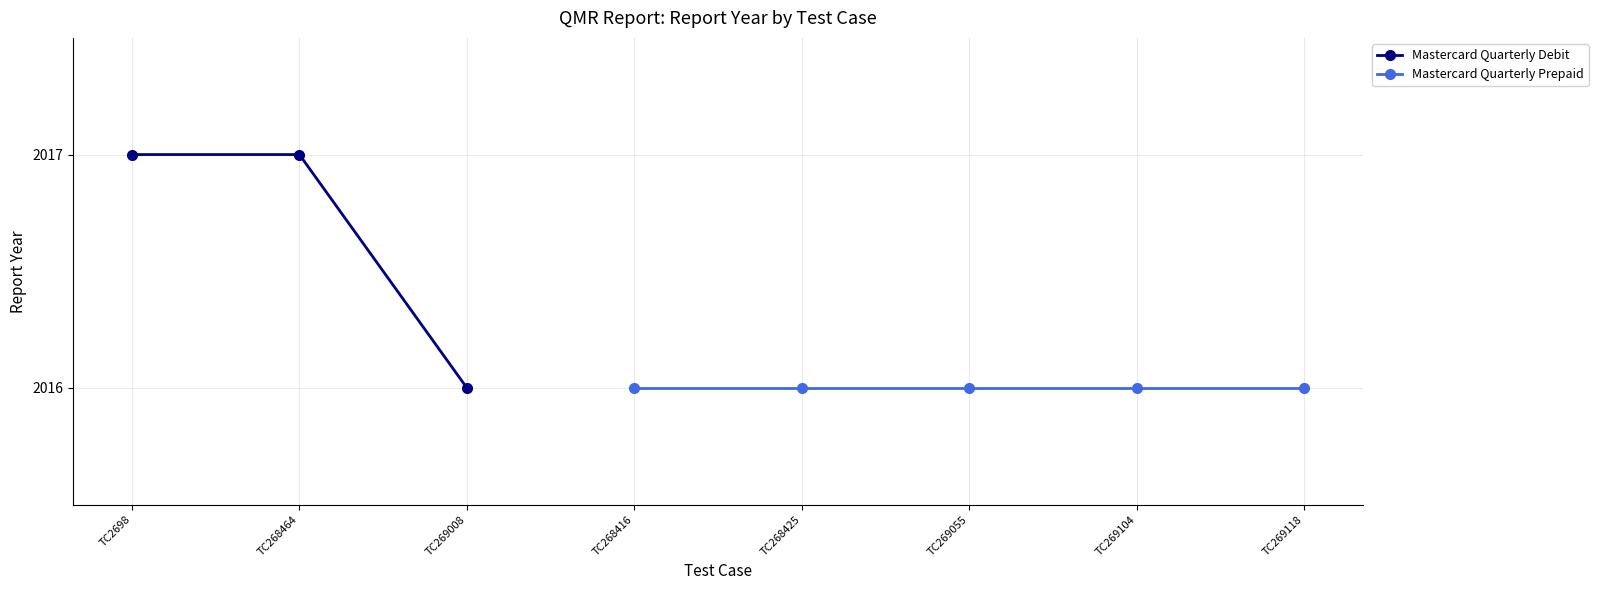

What is the smallest value displayed?

2016